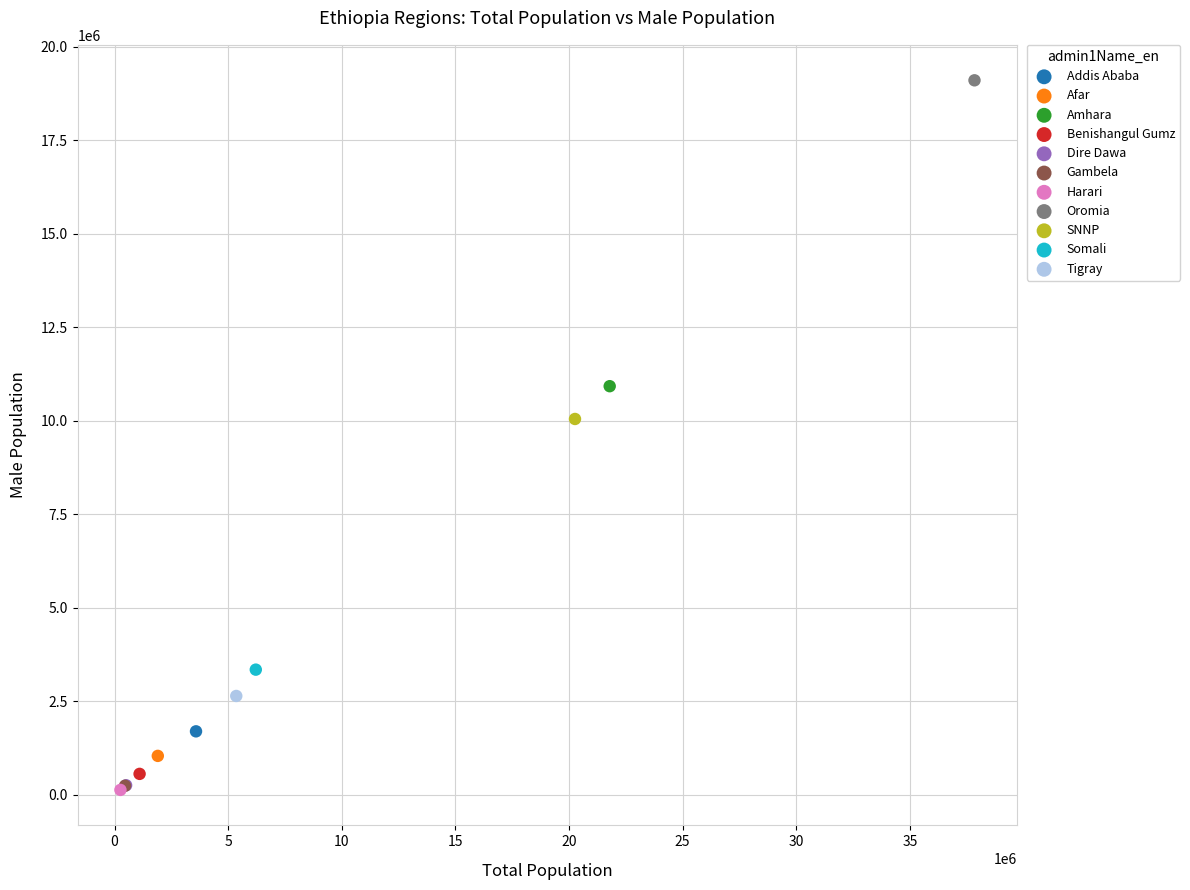

What are all the series names shown in the legend?

Addis Ababa, Afar, Amhara, Benishangul Gumz, Dire Dawa, Gambela, Harari, Oromia, SNNP, Somali, Tigray